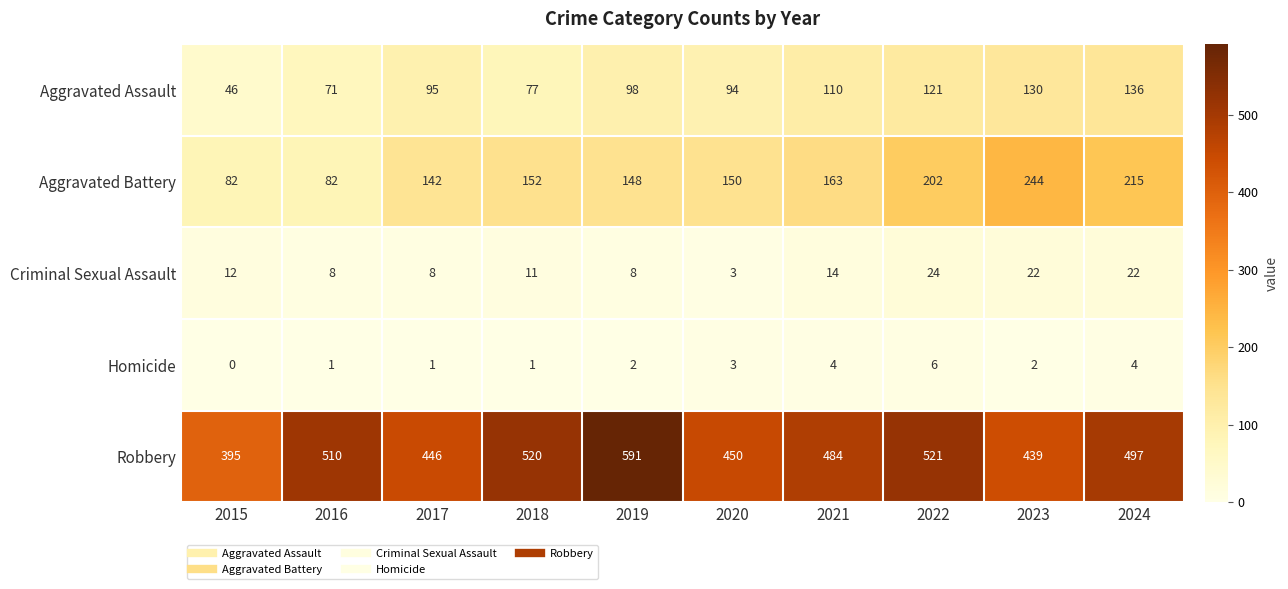

The value of Aggravated Assault at 2020 is 133. True or false?

False